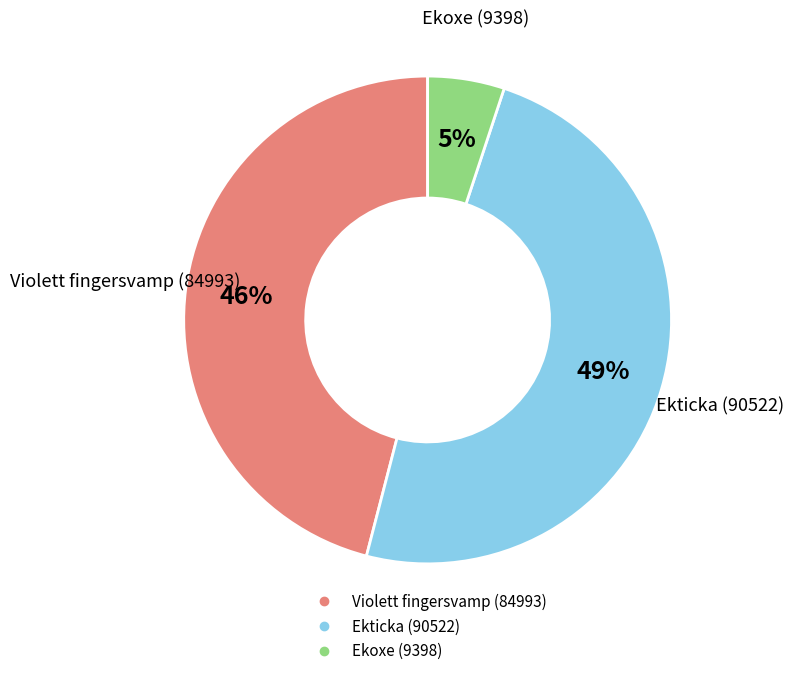

To the nearest percent, what percentage of the pie is Ekoxe (9398)?

5%